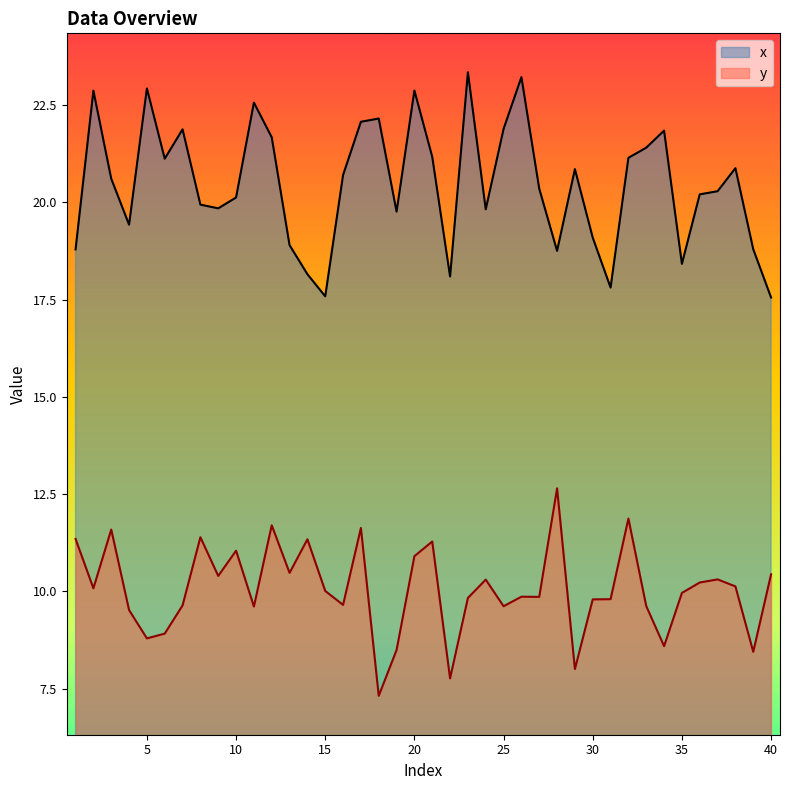

Which series has the largest range (max minus min)?

x